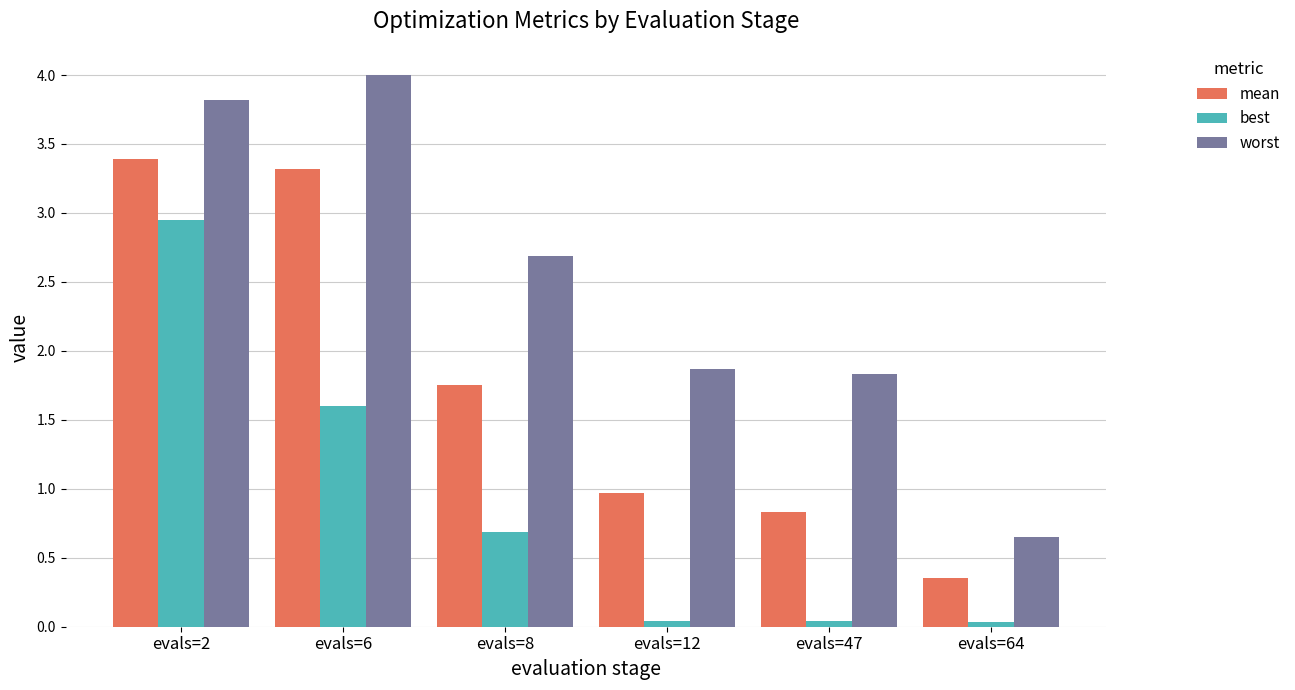

Count the mean values in the range 0 to 3.

4